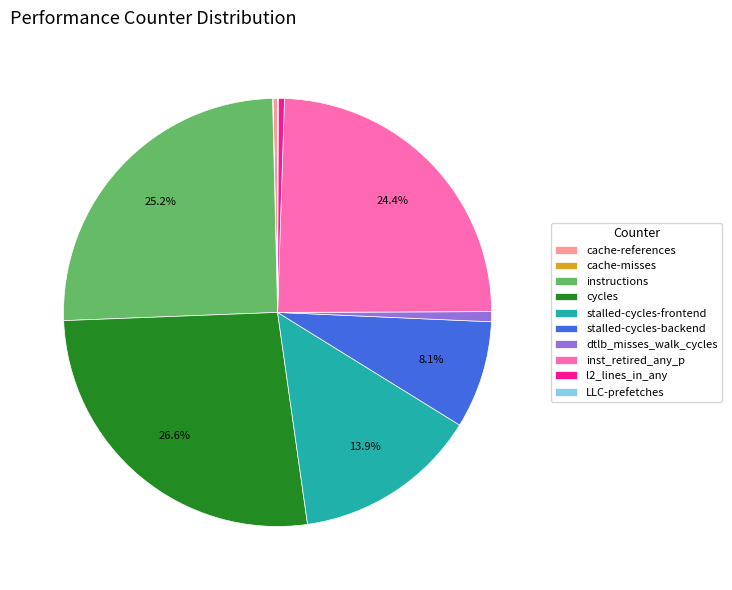

Is it true that stalled-cycles-frontend is 14% of the pie?

True